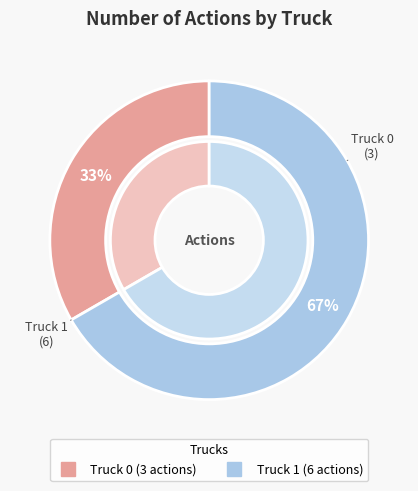

To the nearest percent, what portion does Truck 1 represent?

67%